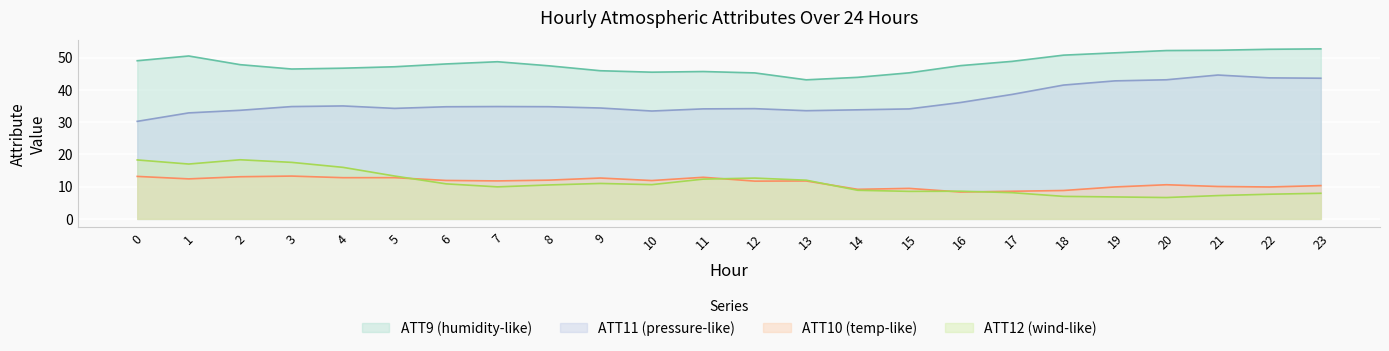

Reading left to right, transcribe all the data shown in this chart.

ATT9: 0=49.0	1=50.5	2=47.8	3=46.4	4=46.7	5=47.1	6=48.0	7=48.7	8=47.4	9=45.9	10=45.5	11=45.7	12=45.2	13=43.1	14=43.9	15=45.3	16=47.5	17=48.8	18=50.7	19=51.5	20=52.2	21=52.3	22=52.6	23=52.7
ATT10: 0=13.2	1=12.4	2=13.1	3=13.3	4=12.8	5=12.8	6=11.9	7=11.8	8=12.0	9=12.7	10=11.9	11=12.9	12=11.7	13=11.8	14=9.2	15=9.5	16=8.3	17=8.6	18=8.8	19=9.9	20=10.6	21=10.0	22=9.9	23=10.3
ATT11: 0=30.2	1=32.9	2=33.7	3=34.8	4=35.0	5=34.2	6=34.8	7=34.8	8=34.8	9=34.4	10=33.4	11=34.1	12=34.2	13=33.5	14=33.8	15=34.1	16=36.1	17=38.6	18=41.5	19=42.8	20=43.1	21=44.6	22=43.7	23=43.6
ATT12: 0=18.3	1=17.0	2=18.3	3=17.5	4=16.0	5=13.3	6=10.9	7=9.9	8=10.5	9=11.0	10=10.6	11=12.3	12=12.6	13=12.0	14=8.9	15=8.5	16=8.6	17=8.1	18=7.0	19=6.8	20=6.6	21=7.2	22=7.6	23=7.9